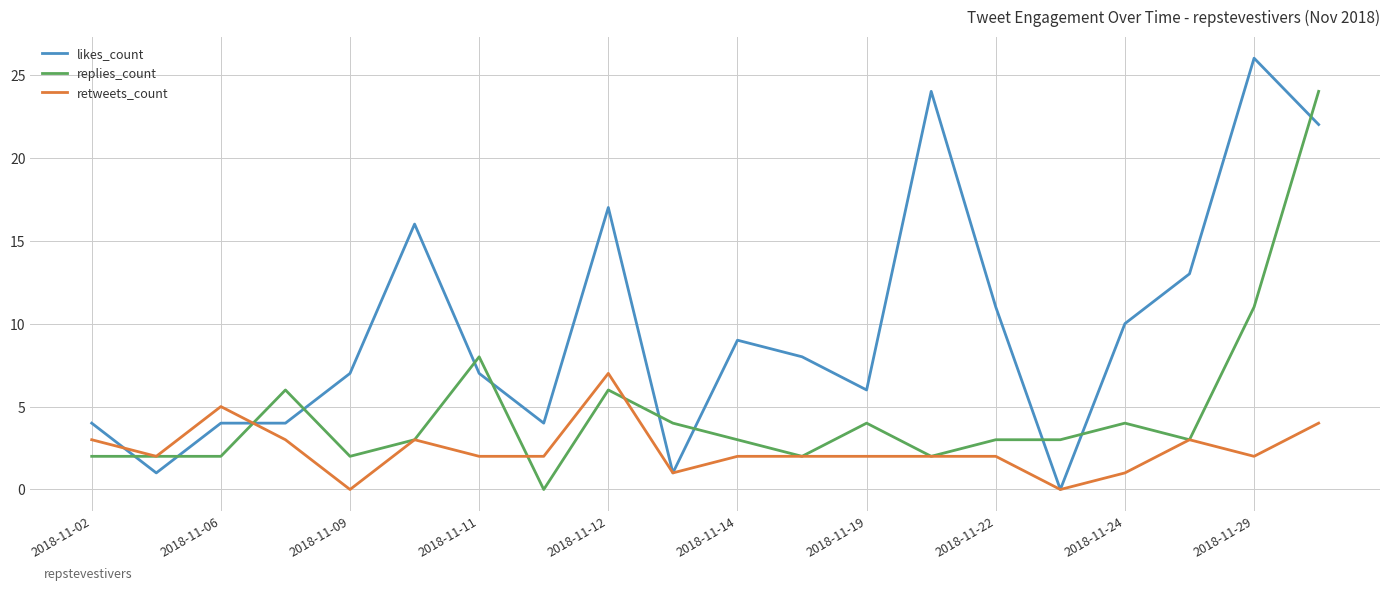

True or false: likes_count and replies_count cross at least once.

True